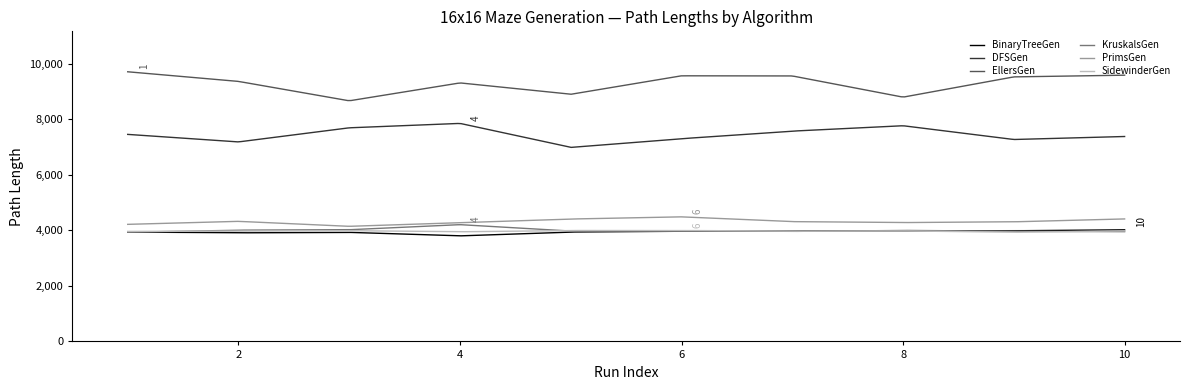

True or false: DFSGen and KruskalsGen cross at least once.

False